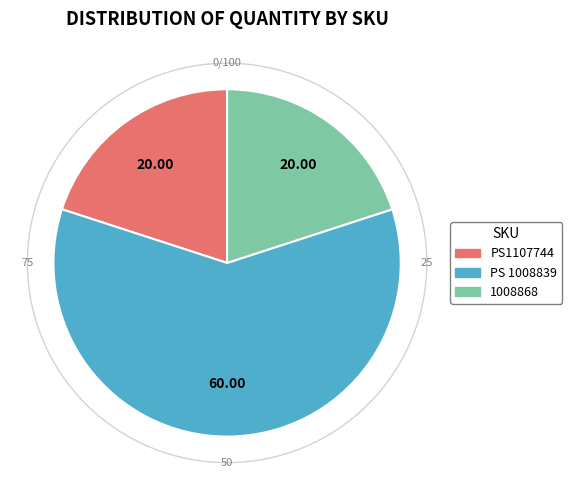

How many segments does this pie chart have?

3